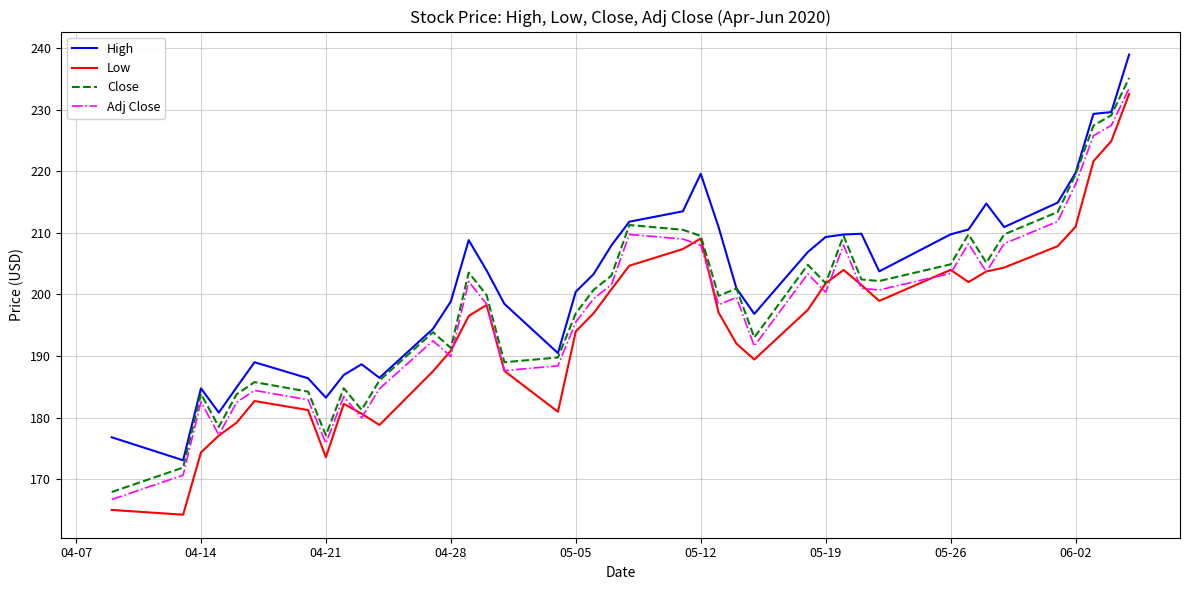

Which series has the widest spread of values?

Low